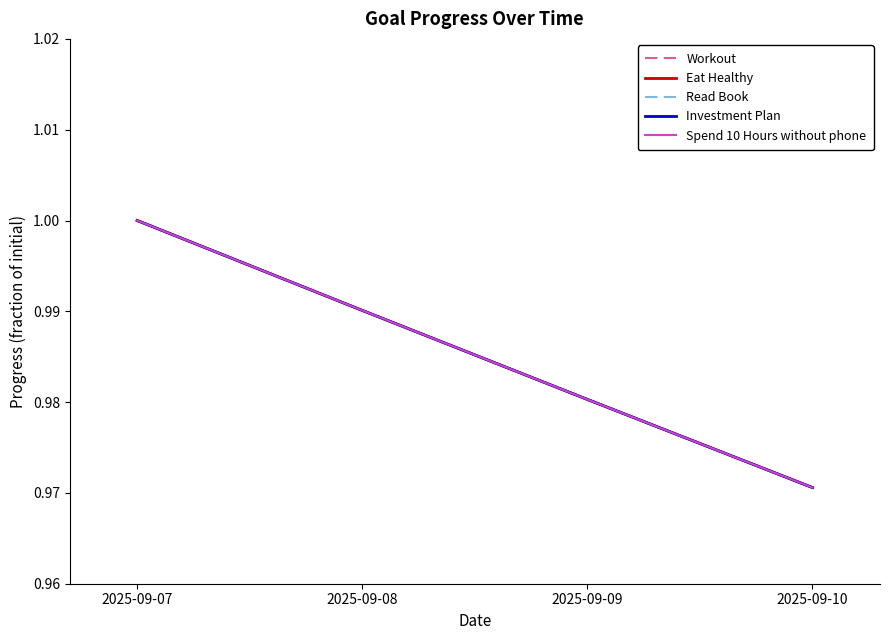

What is the greatest value displayed?

1.0